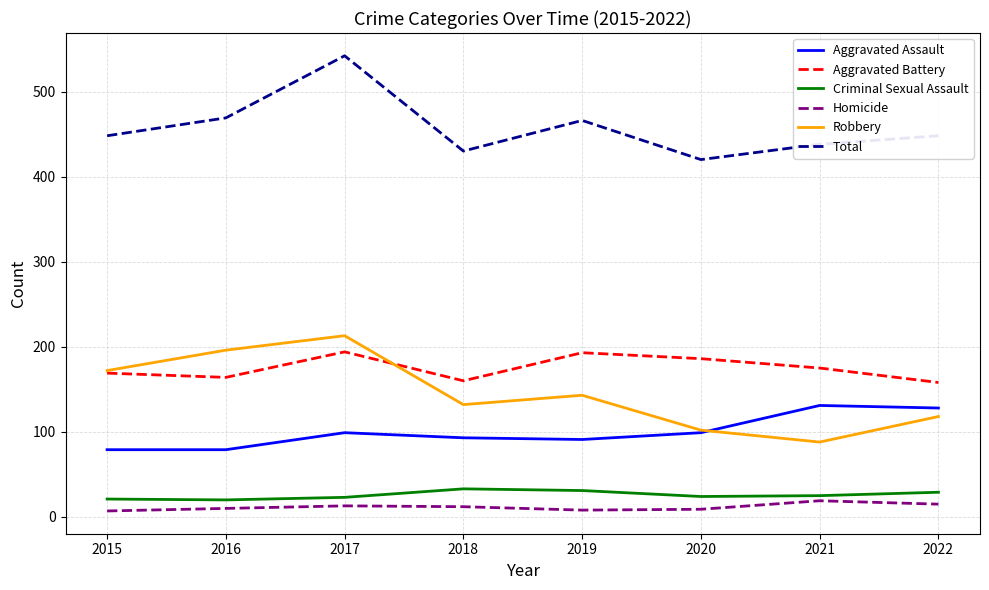

Is it true that Total equals 438 at 2021?

True